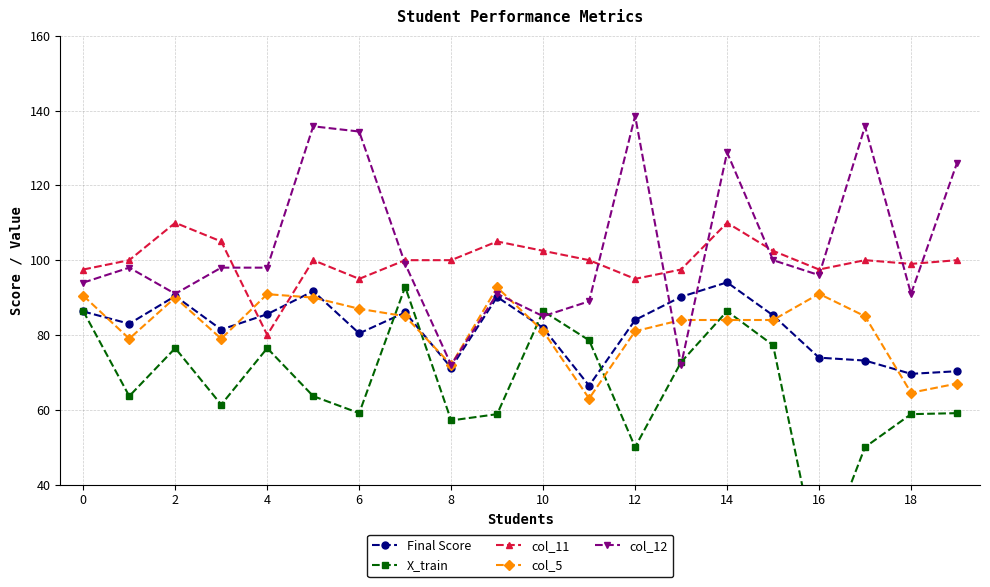

True or false: Final Score has more than 1 interior local peaks.

True